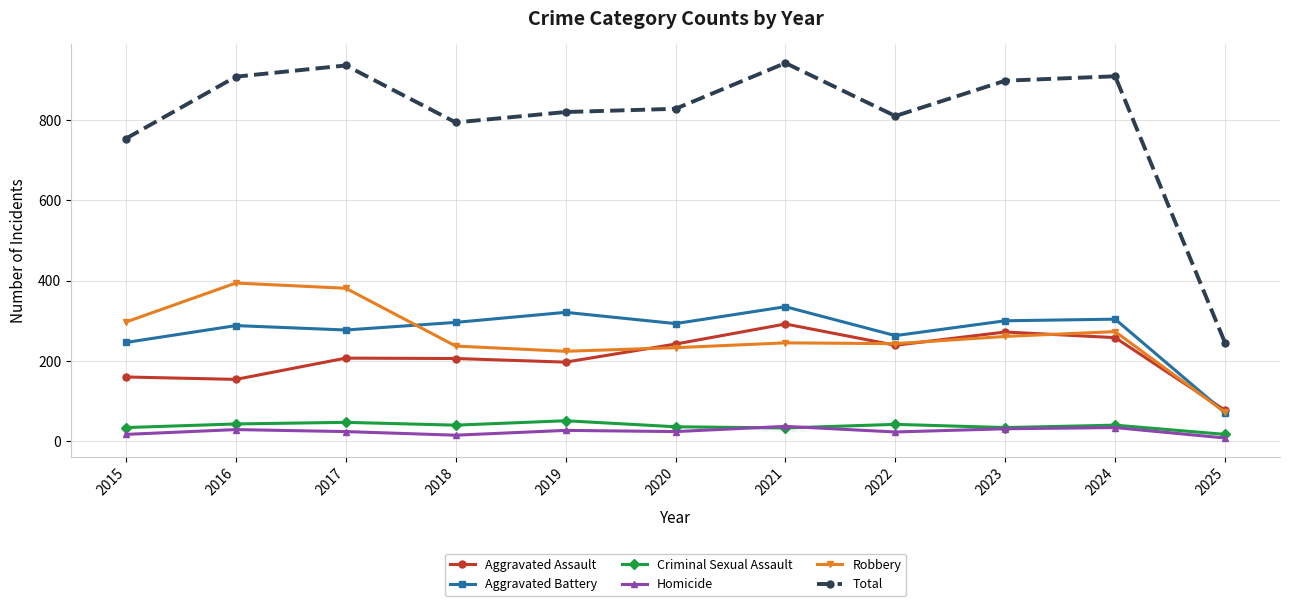

At 2016, list the series in order from largest to smallest.

Total, Robbery, Aggravated Battery, Aggravated Assault, Criminal Sexual Assault, Homicide